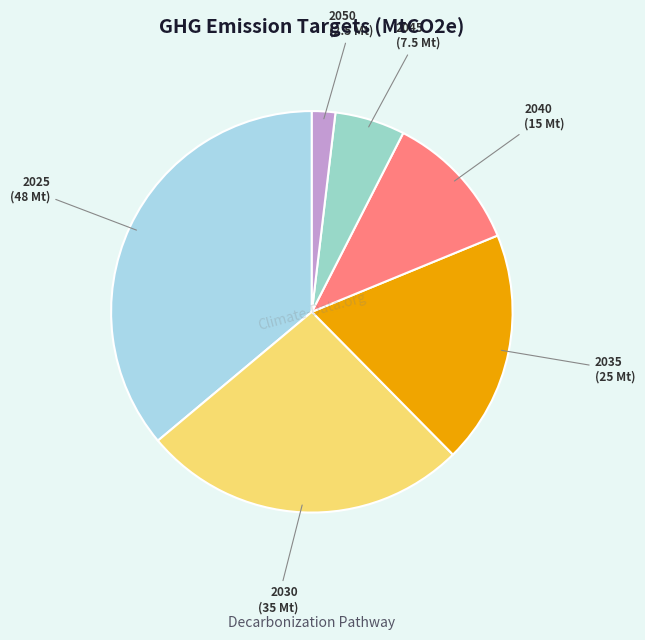

Which category has the biggest portion of the pie?

2025